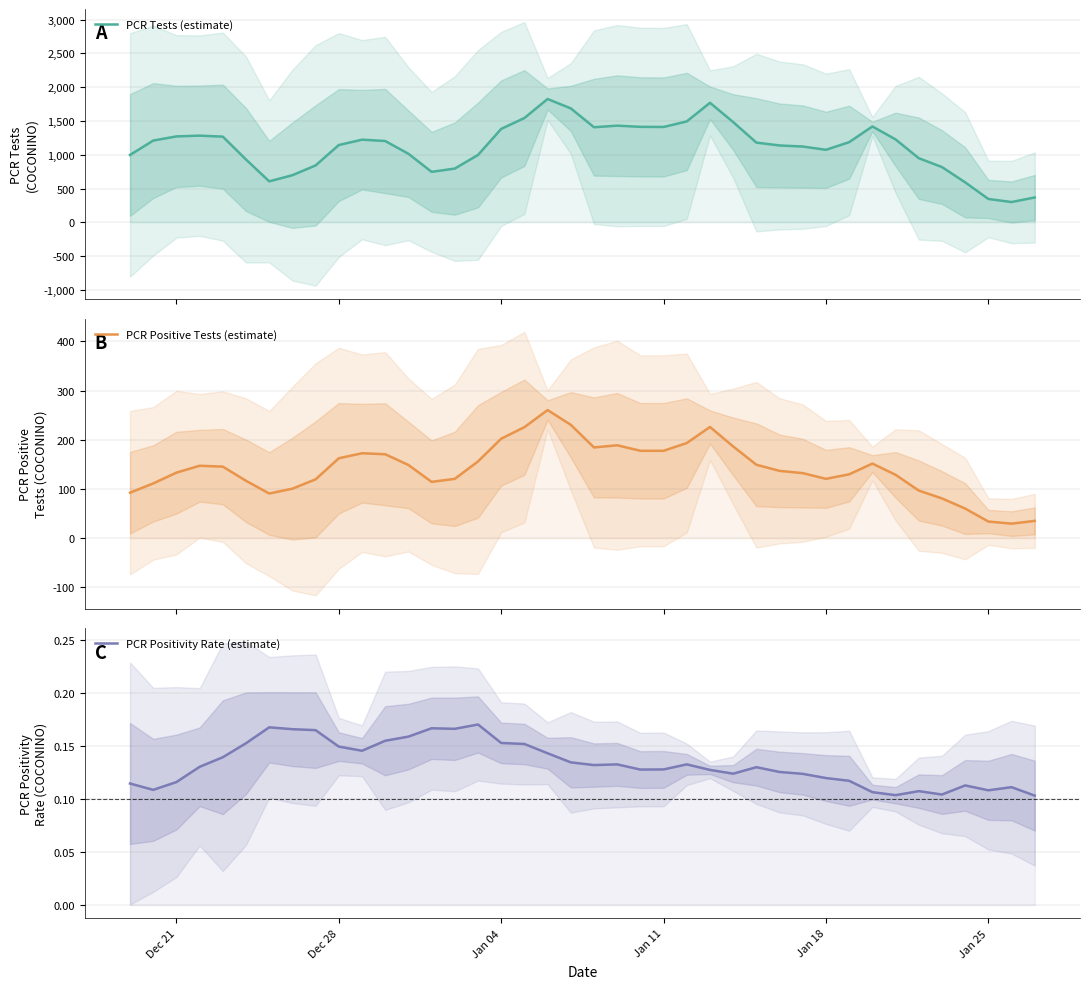

What is the spread (max minus min) of values at Jan 18?

1072.9